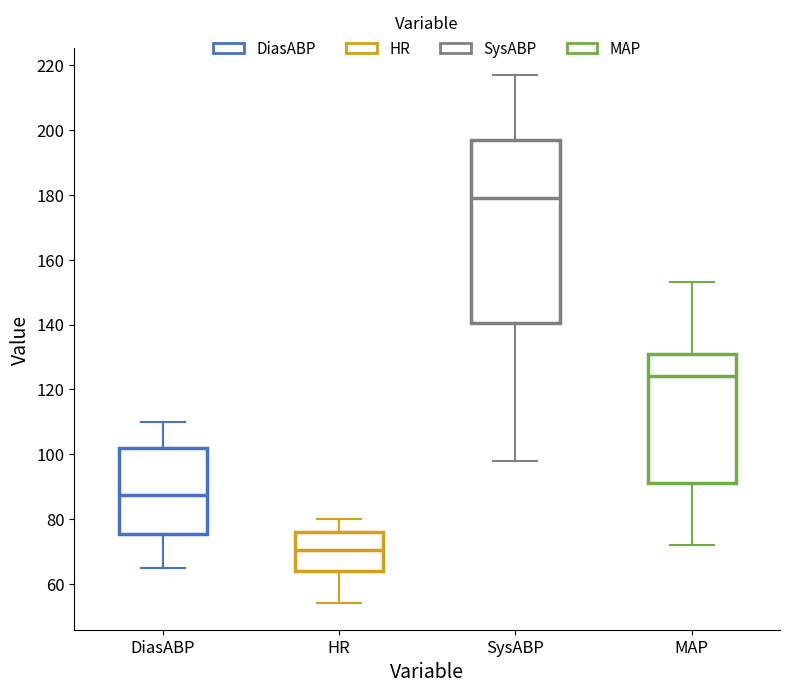

Where is the lower edge of the box for MAP on the y-axis? The values are not printed on the chart, so give them approximately, as read against the axis.

92